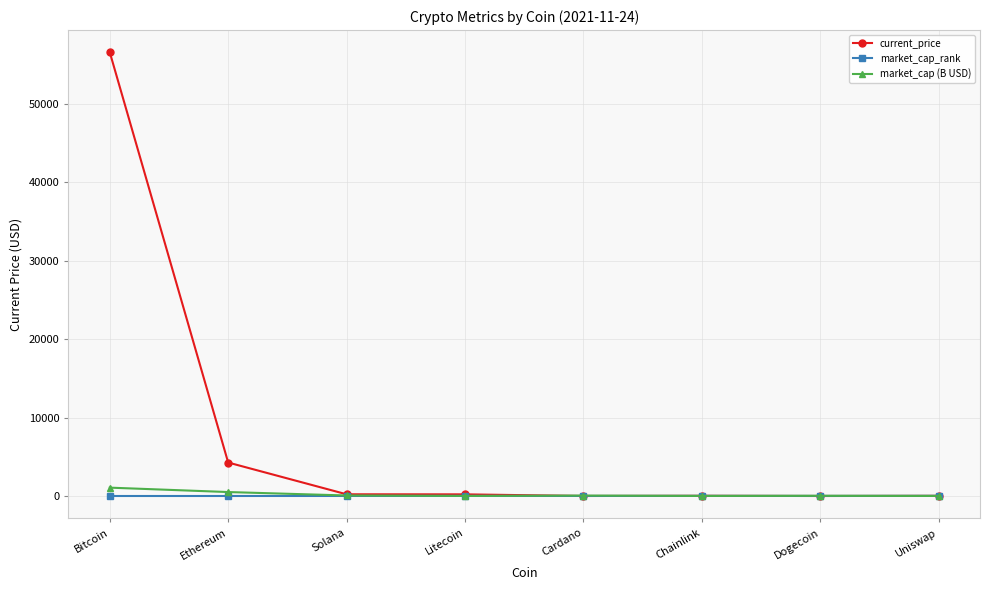

What is the total value across all series at Uniswap?

53.7